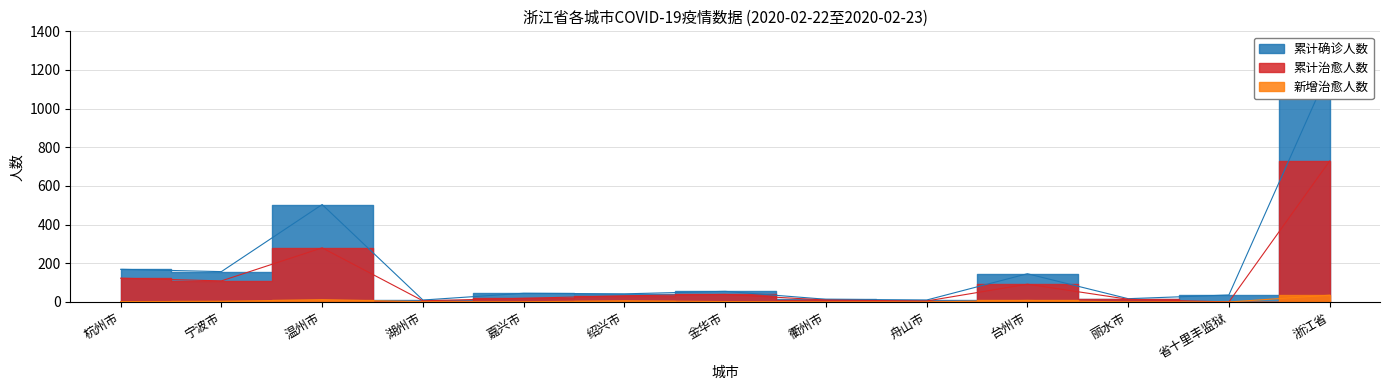

Is the value of 新增治愈人数 at 台州市 greater than the value of 累计治愈人数 at 宁波市?

No